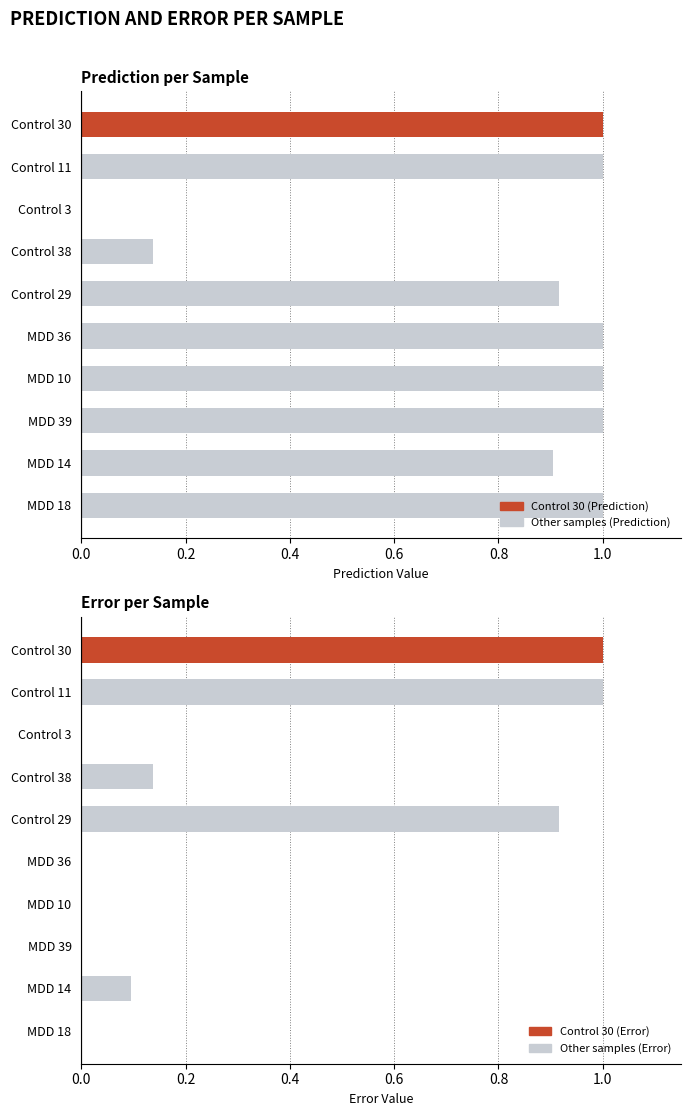

Reading right to left, list all the values displayed in this chart.

Prediction: 1.0	0.9	1.0	1.0	1.0	0.9	0.1	0.0	1.0	1.0
Error: 0.0	0.1	0.0	0.0	0.0	0.9	0.1	0.0	1.0	1.0